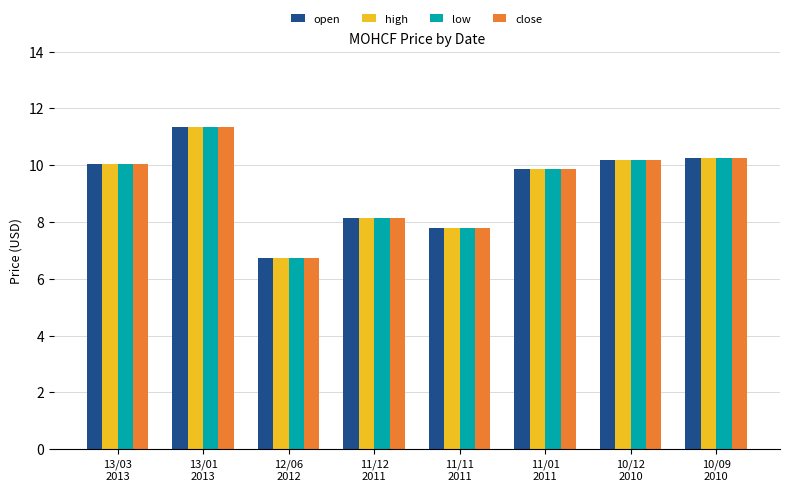

At how many categories does at least one series exceed 9?

5